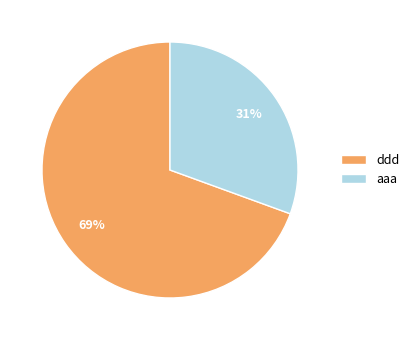

Do aaa and ddd together represent more than half of the pie?

Yes